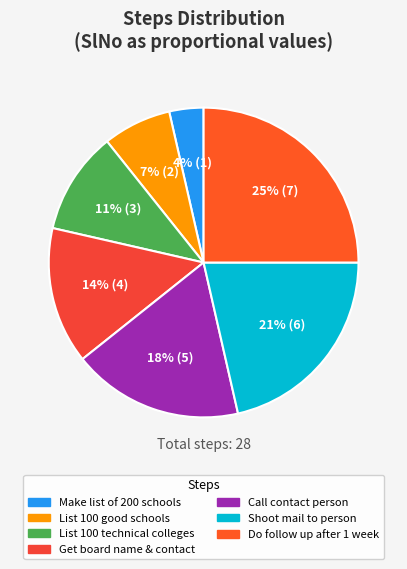

How many slices are in this pie chart?

7